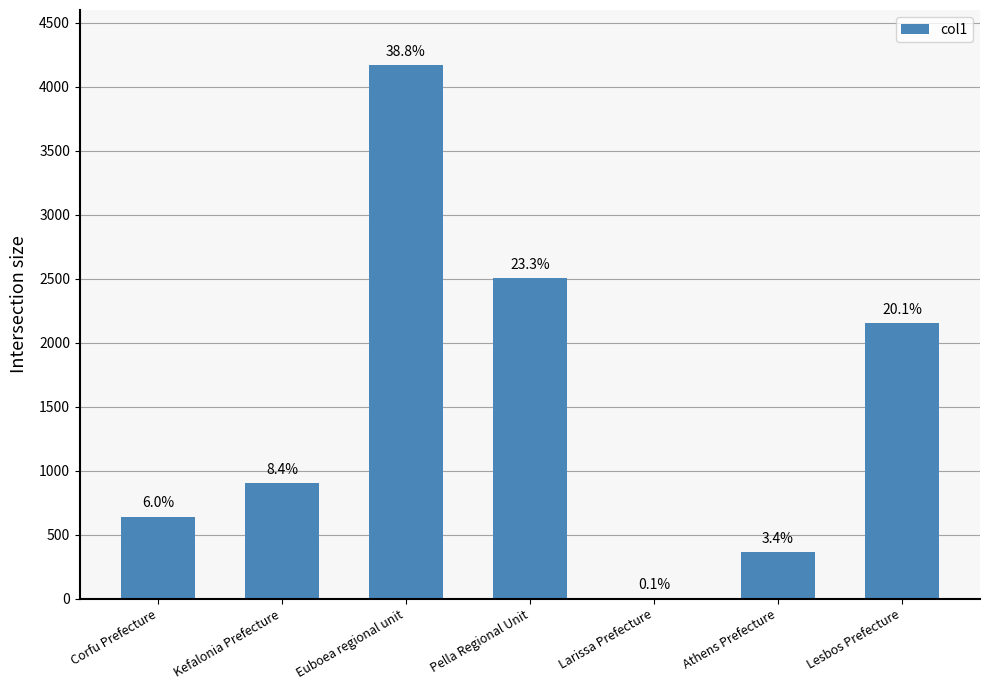

Are the bars horizontal?

No